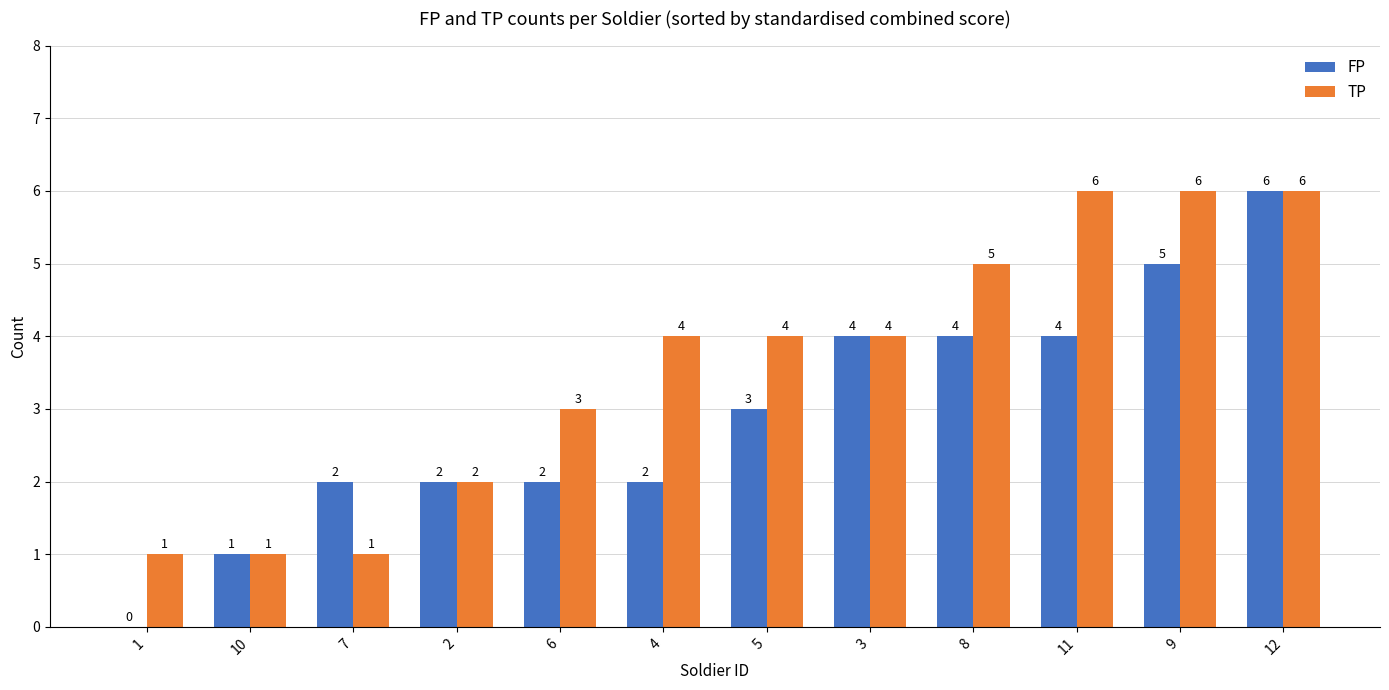

How many distinct data groups are displayed?

2